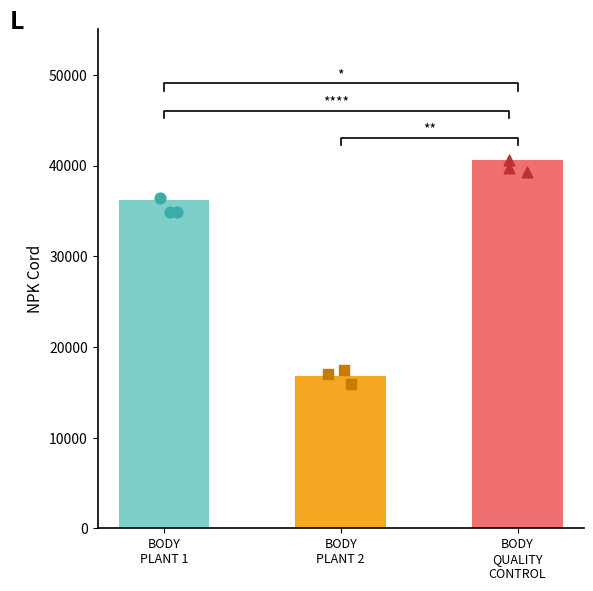

What is the change in value from BODY
PLANT 1 to BODY
PLANT 2?

-19406